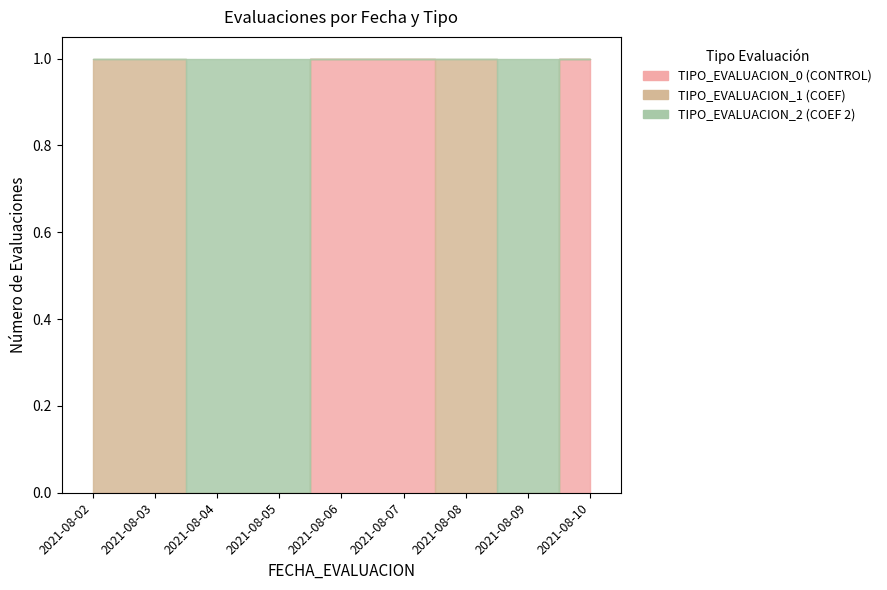

In TIPO_EVALUACION_1 (COEF), how many points are higher than both neighbors (excluding endpoints)?

1